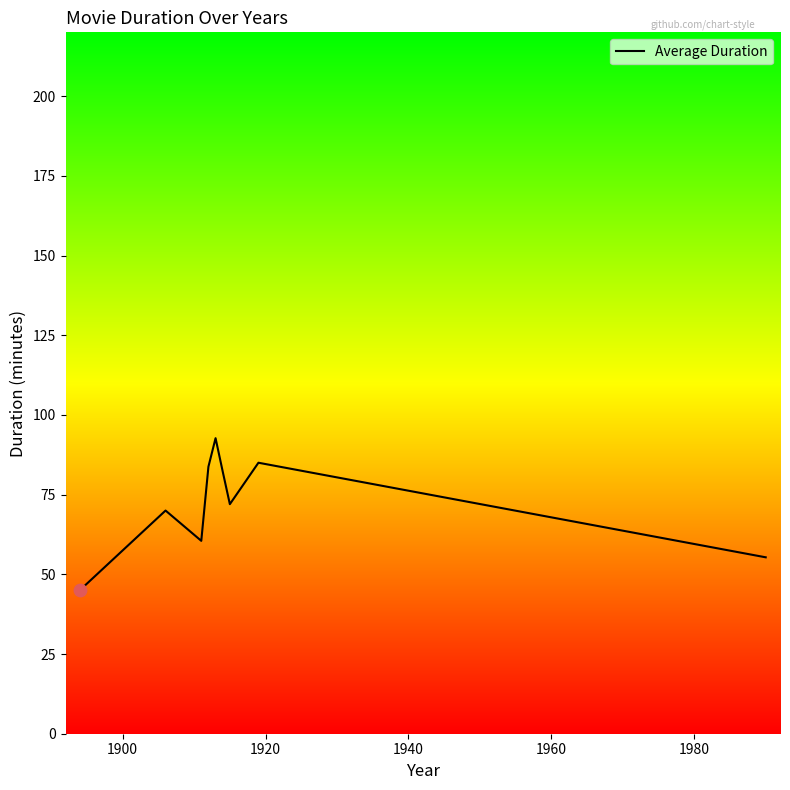

What is the maximum value shown in the chart?

92.7